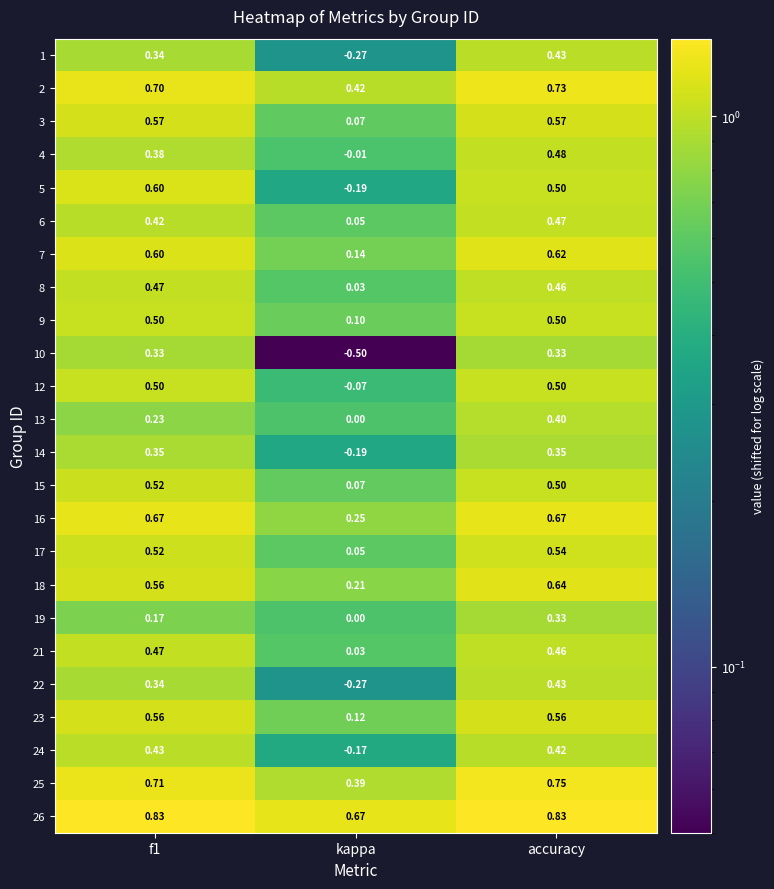

What is the total value across all series at accuracy?

12.5